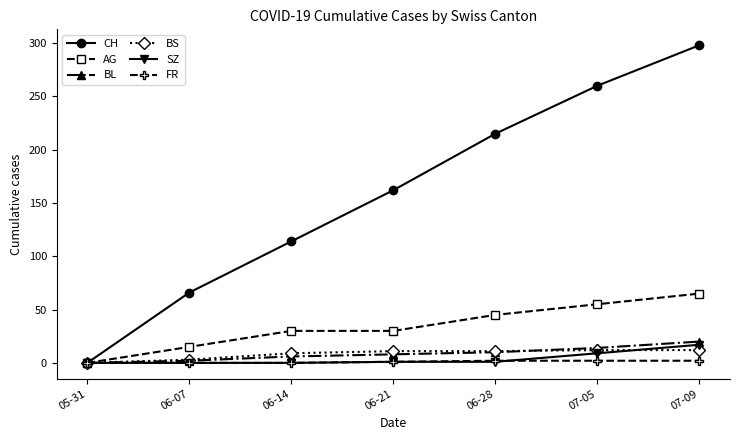

Does the chart have visible grid lines?

No